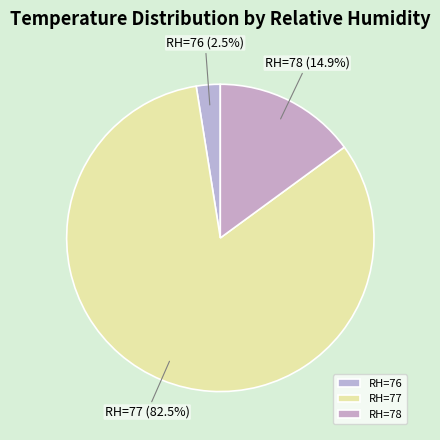

What portion of the pie excludes RH=76?

97.5%